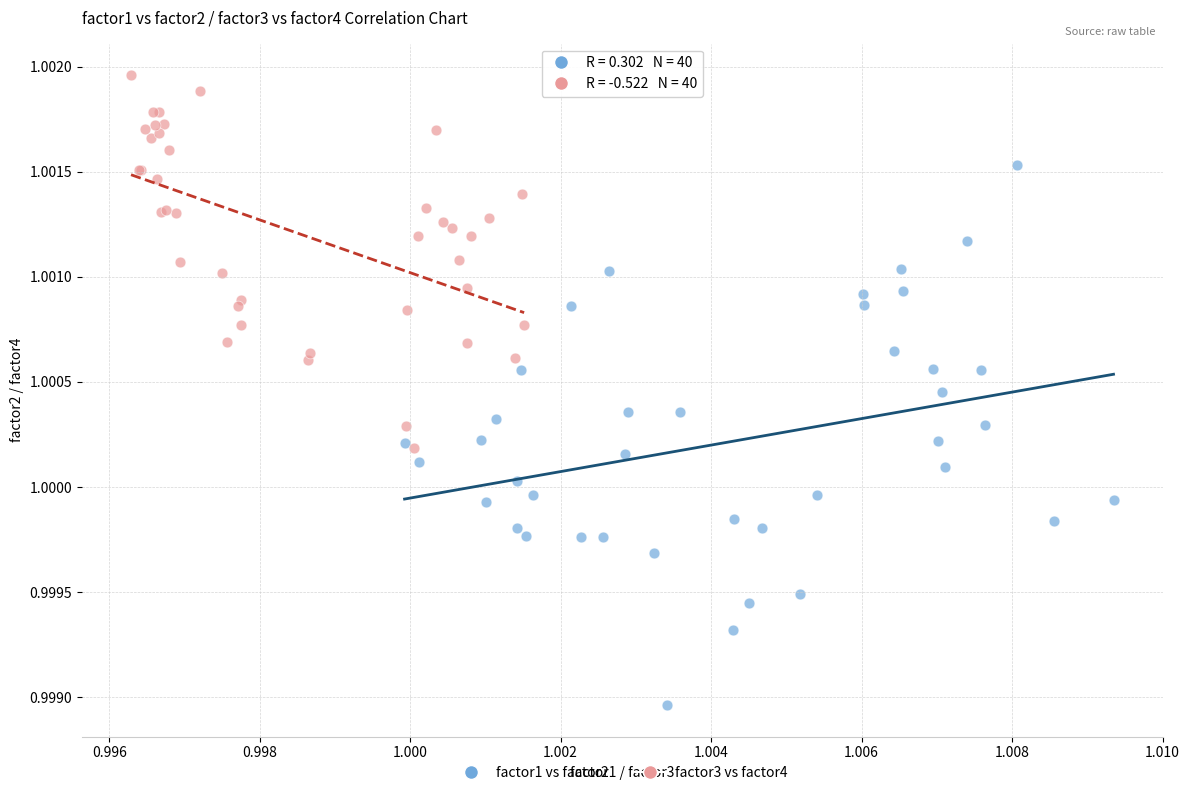

What are all the series names shown in the legend?

factor1 vs factor2, factor3 vs factor4